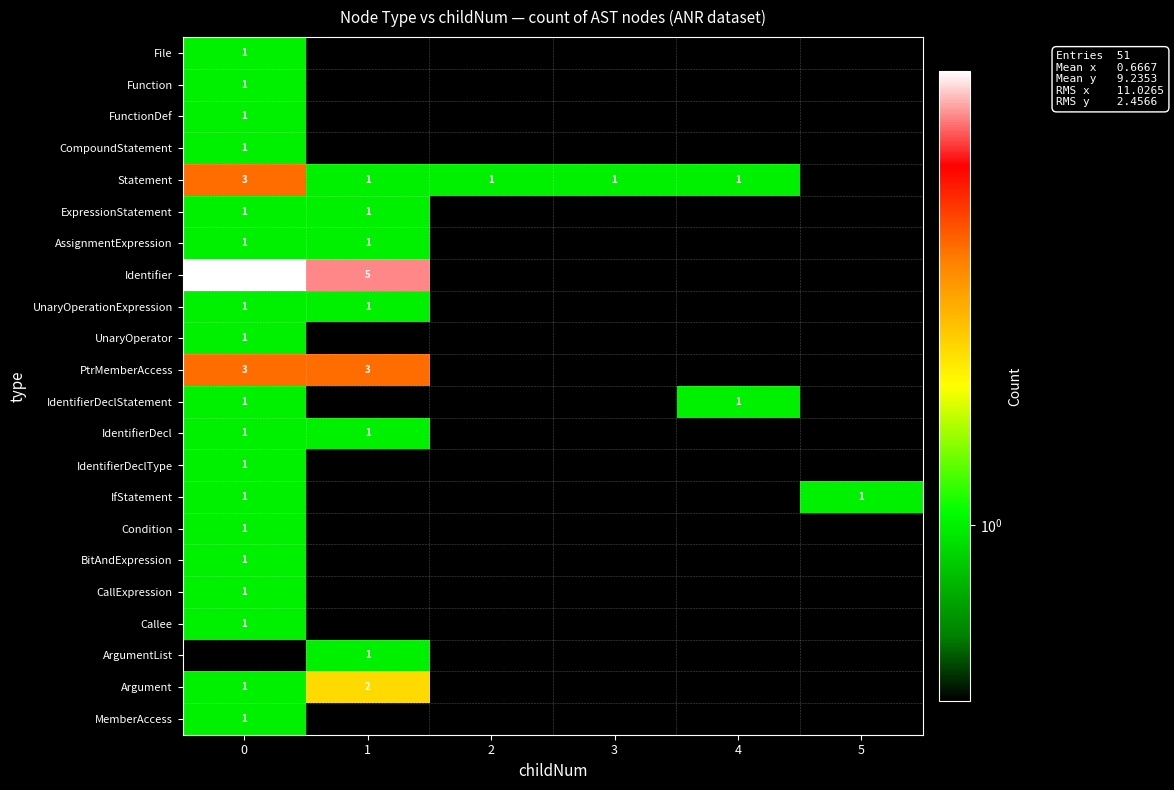

The Identifier series shows 6 at 0. True or false?

True